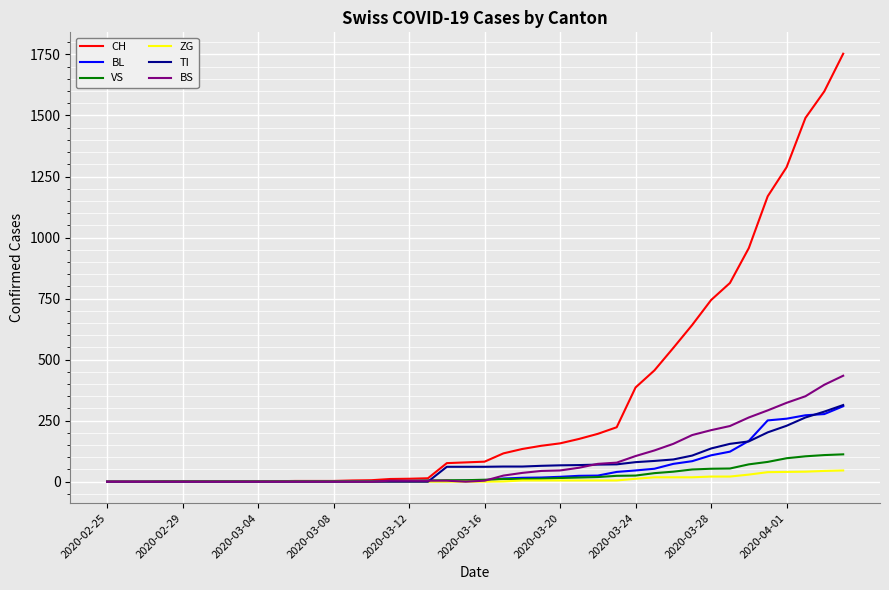

Which series has the largest range (max minus min)?

CH